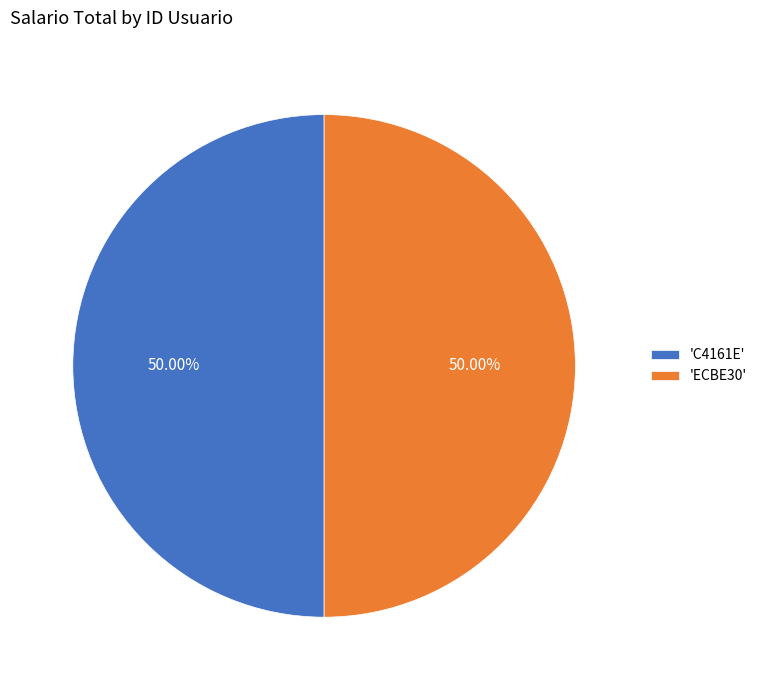

What is the ratio of the value at 'C4161E' to the value at 'ECBE30'?

1.0